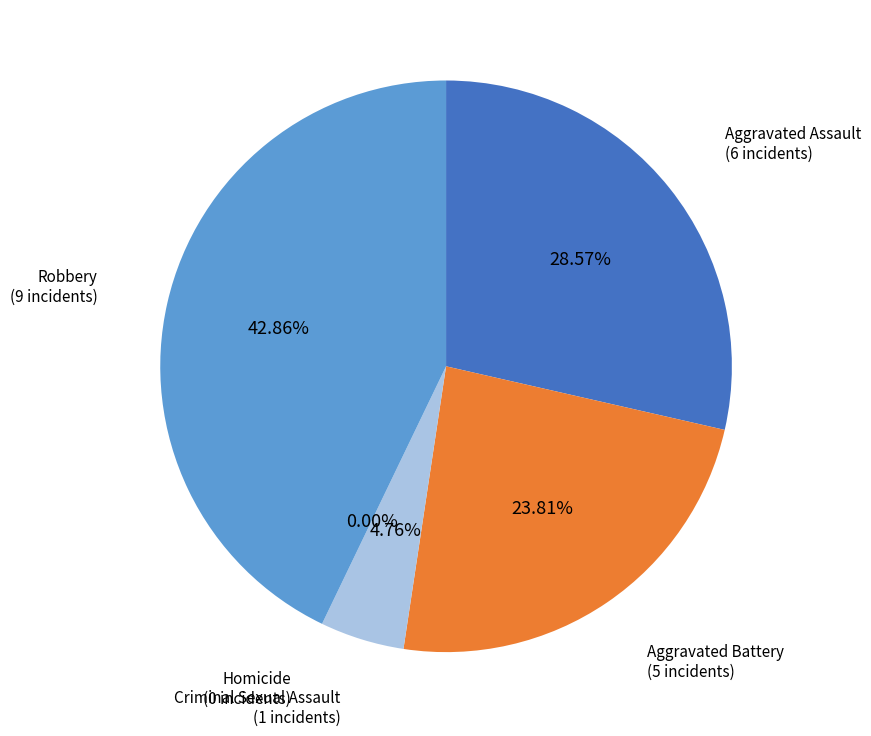

Does any single category account for the majority?

No